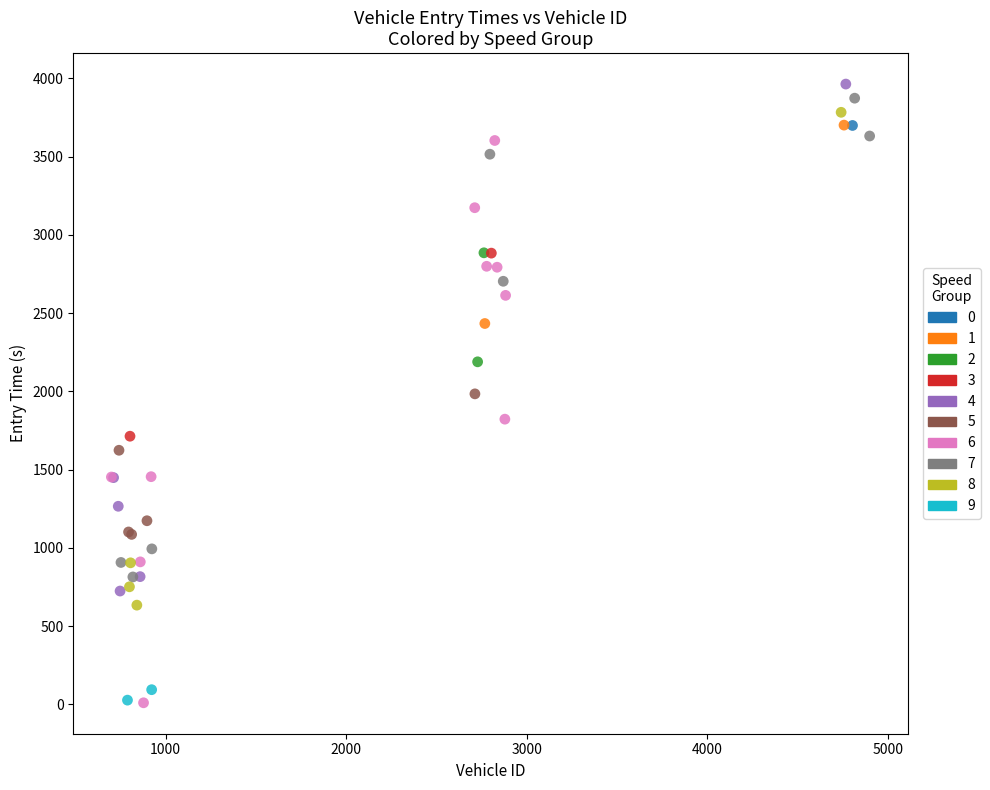

What are all the series names shown in the legend?

0, 1, 2, 3, 4, 5, 6, 7, 8, 9